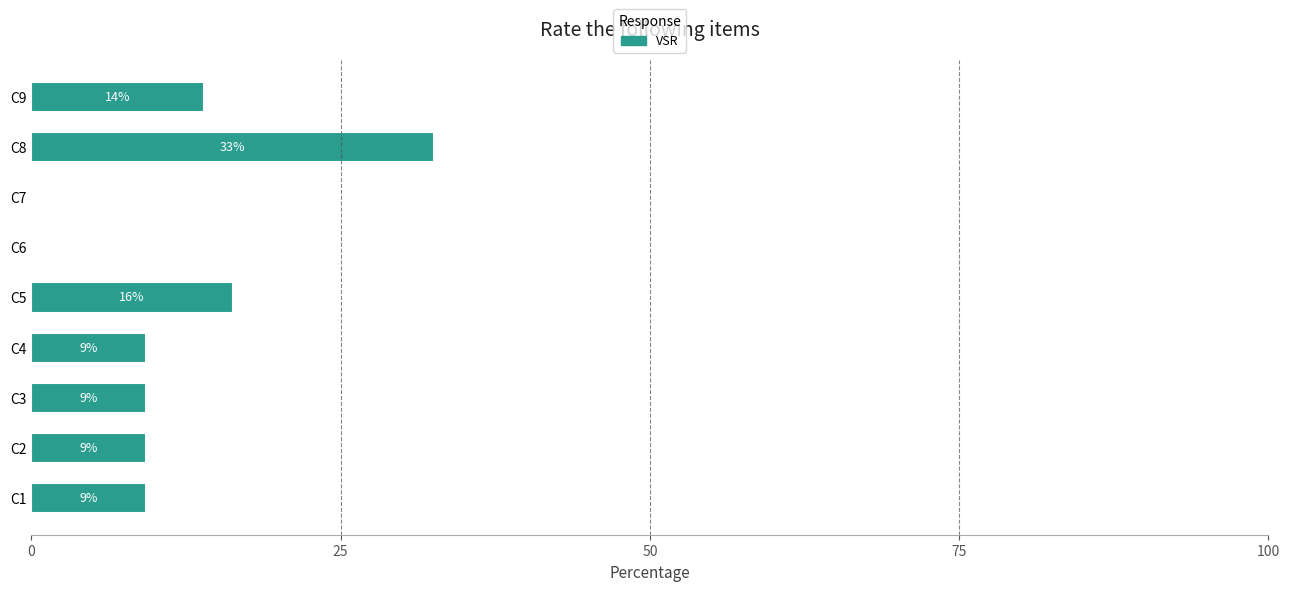

Are the bars horizontal?

Yes